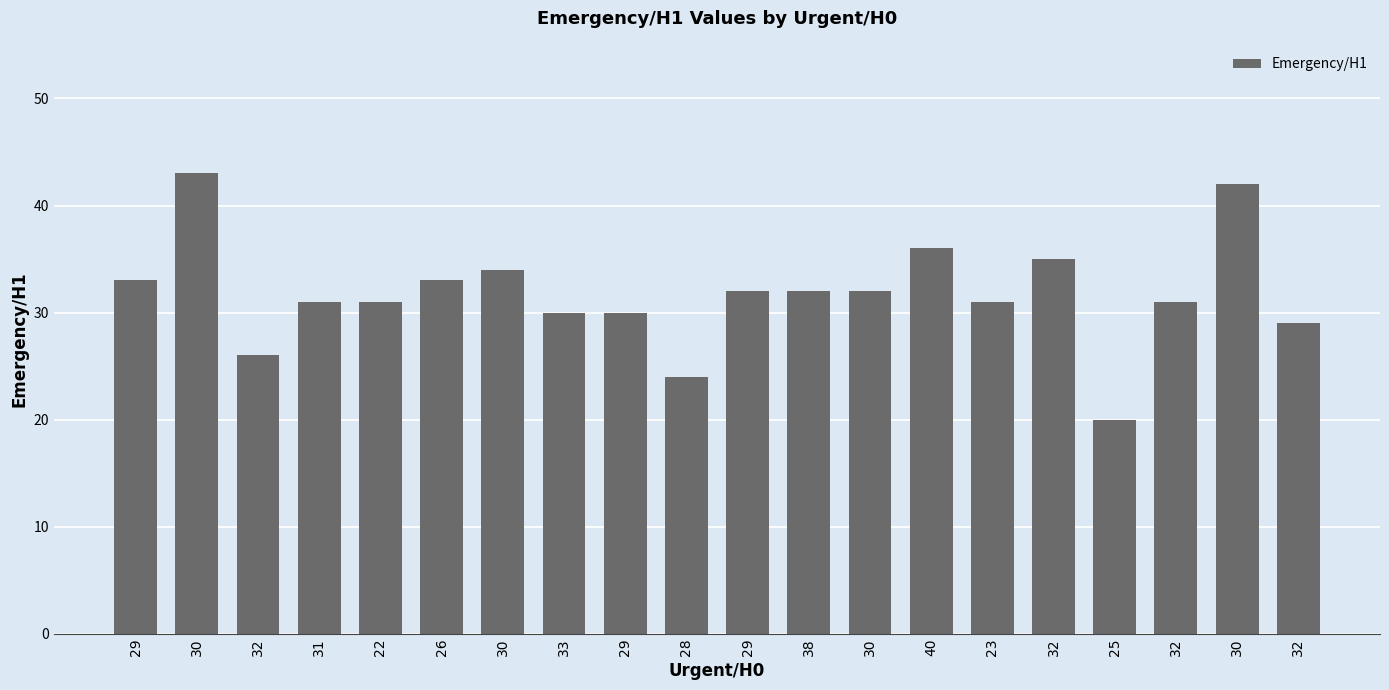

List the labels in order of value, largest first.

30, 30, 40, 32, 30, 29, 26, 29, 38, 30, 31, 22, 23, 32, 33, 29, 32, 32, 28, 25